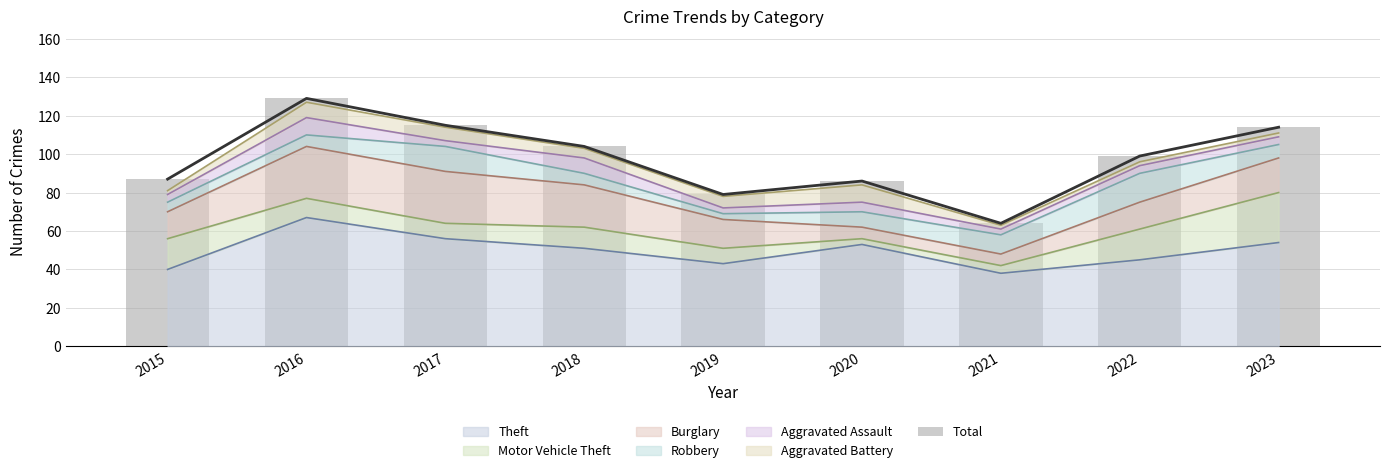

Reading left to right, what are all the values shown in this chart?

87	129	115	104	79	86	64	99	114